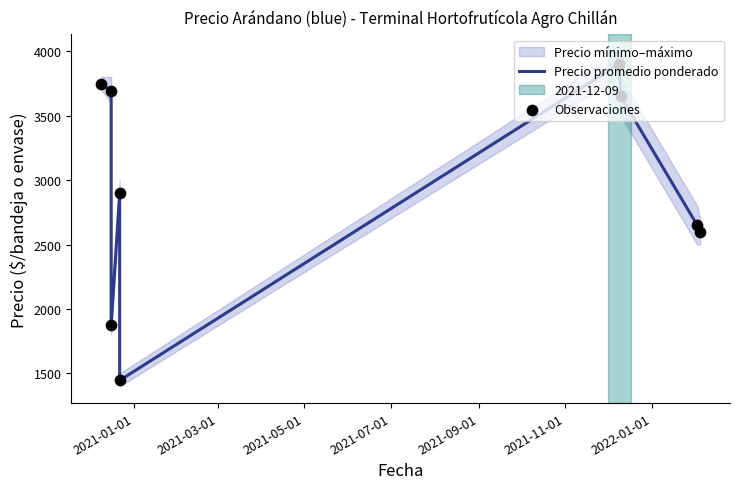

At how many categories does at least one series exceed 3802?

1